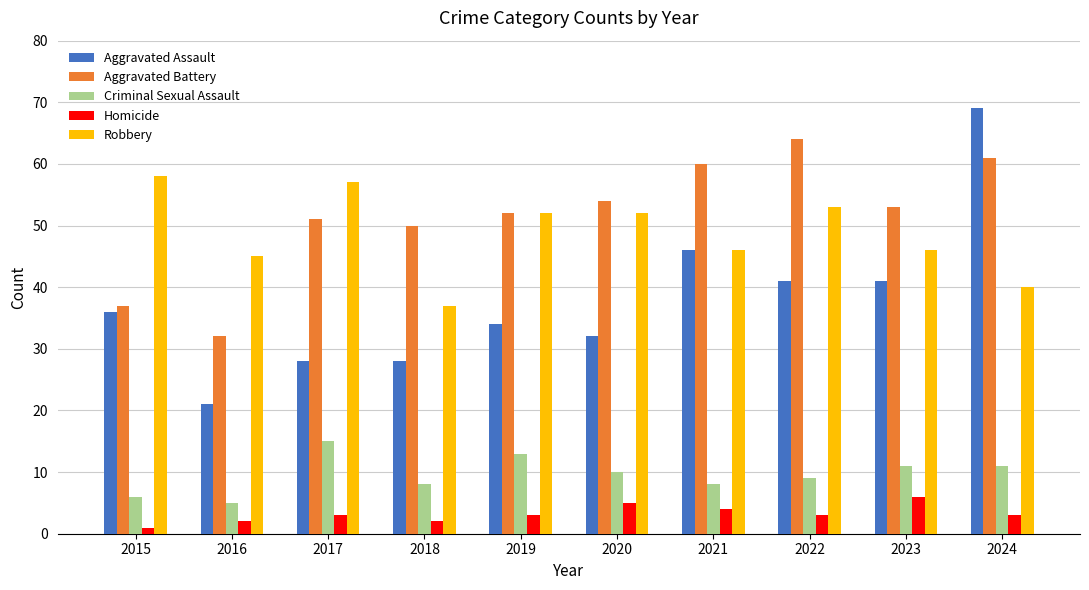

Reading left to right, what are all the values shown in this chart?

Aggravated Assault: 2015=36	2016=21	2017=28	2018=28	2019=34	2020=32	2021=46	2022=41	2023=41	2024=69
Aggravated Battery: 2015=37	2016=32	2017=51	2018=50	2019=52	2020=54	2021=60	2022=64	2023=53	2024=61
Criminal Sexual Assault: 2015=6	2016=5	2017=15	2018=8	2019=13	2020=10	2021=8	2022=9	2023=11	2024=11
Homicide: 2015=1	2016=2	2017=3	2018=2	2019=3	2020=5	2021=4	2022=3	2023=6	2024=3
Robbery: 2015=58	2016=45	2017=57	2018=37	2019=52	2020=52	2021=46	2022=53	2023=46	2024=40